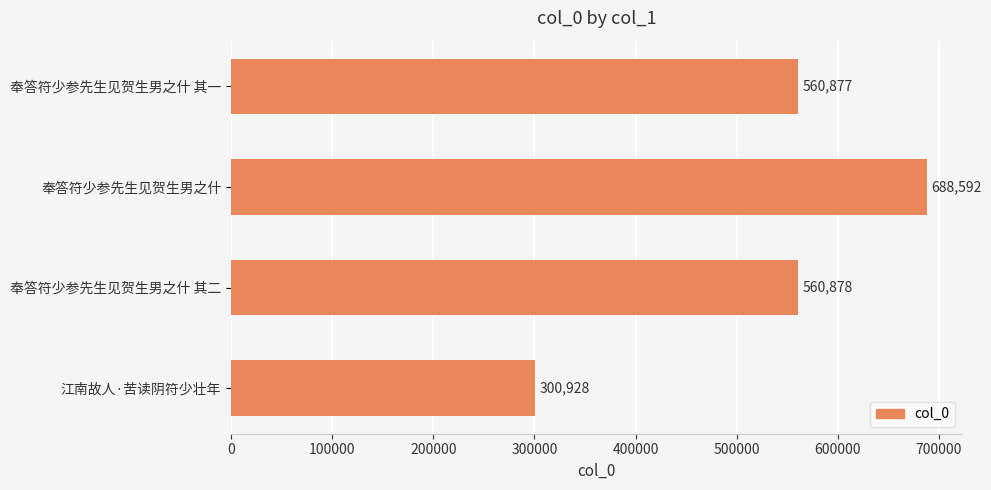

Rank the categories by value from highest to lowest.

奉答符少参先生见贺生男之什, 奉答符少参先生见贺生男之什 其二, 奉答符少参先生见贺生男之什 其一, 江南故人·苦读阴符少壮年